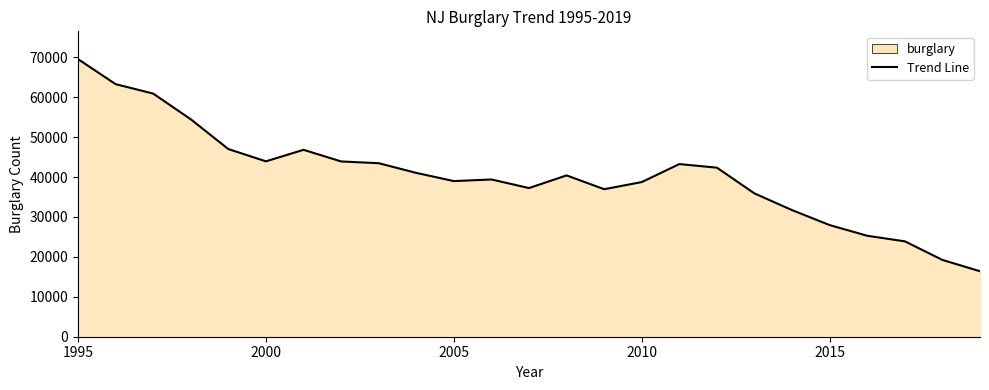

Reading left to right, extract all data points from this chart.

69533	63259	60894	54459	46998	43924	46812	43899	43457	41030	38980	39384	37234	40402	36945	38732	43238	42338	35883	31707	27960	25284	23891	19232	16399